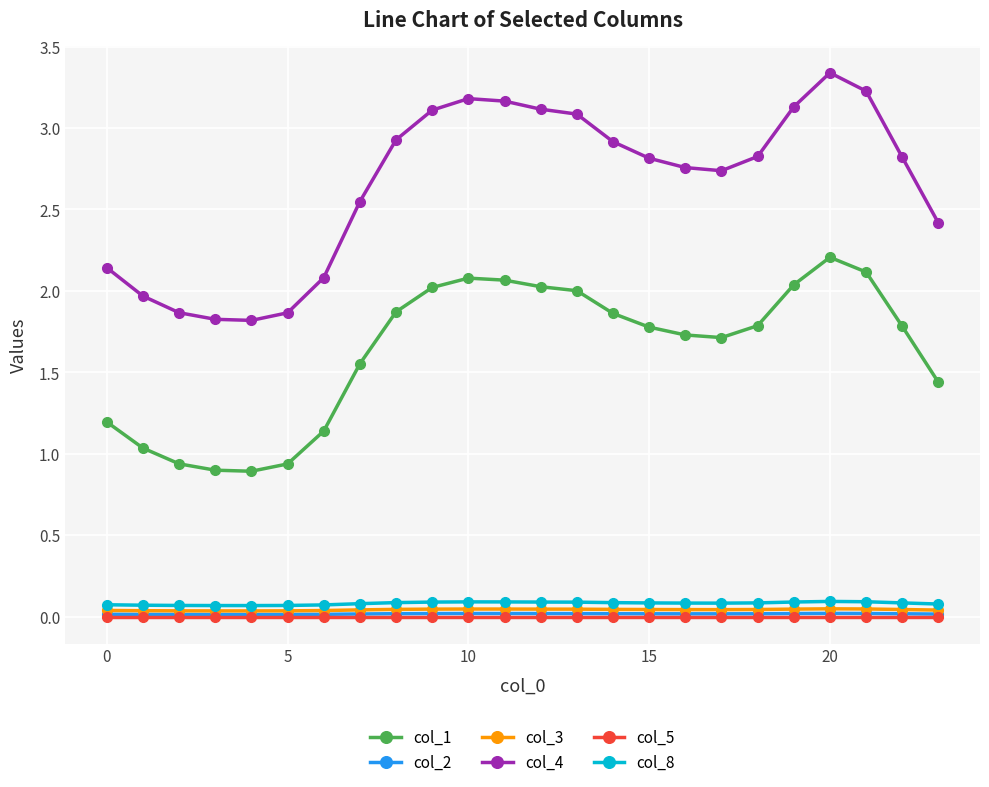

How many interior local peaks does the col_4 series have?

2